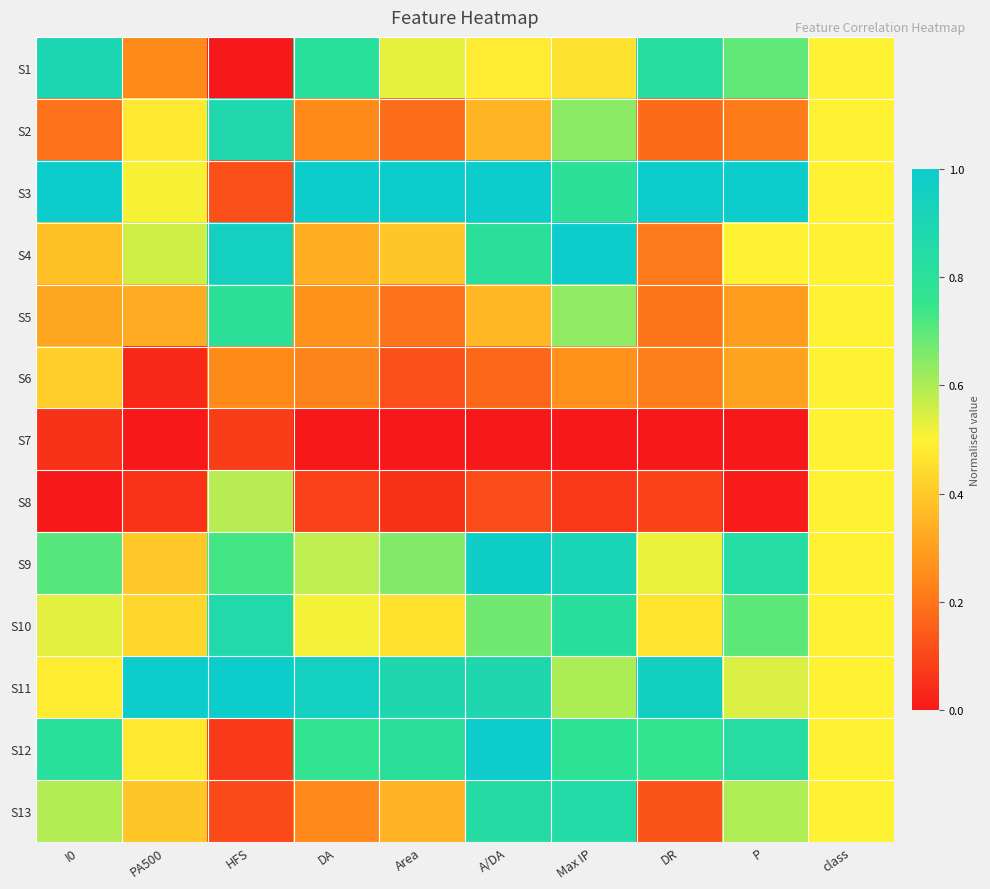

Reading right to left, transcribe all the data shown in this chart.

S1: class=0.5	P=0.7	DR=0.8	Max IP=0.5	A/DA=0.5	Area=0.5	DA=0.8	HFS=0.0	PA500=0.2	I0=0.9
S2: class=0.5	P=0.2	DR=0.2	Max IP=0.6	A/DA=0.4	Area=0.2	DA=0.2	HFS=0.9	PA500=0.5	I0=0.2
S3: class=0.5	P=1.0	DR=1.0	Max IP=0.8	A/DA=1.0	Area=1.0	DA=1.0	HFS=0.1	PA500=0.5	I0=1.0
S4: class=0.5	P=0.5	DR=0.2	Max IP=1.0	A/DA=0.8	Area=0.4	DA=0.3	HFS=1.0	PA500=0.6	I0=0.4
S5: class=0.5	P=0.3	DR=0.2	Max IP=0.6	A/DA=0.4	Area=0.2	DA=0.3	HFS=0.8	PA500=0.3	I0=0.3
S6: class=0.5	P=0.3	DR=0.2	Max IP=0.3	A/DA=0.2	Area=0.1	DA=0.2	HFS=0.2	PA500=0.0	I0=0.4
S7: class=0.5	P=0.0	DR=0.0	Max IP=0.0	A/DA=0.0	Area=0.0	DA=0.0	HFS=0.1	PA500=0.0	I0=0.1
S8: class=0.5	P=0.0	DR=0.1	Max IP=0.1	A/DA=0.1	Area=0.1	DA=0.1	HFS=0.6	PA500=0.1	I0=0.0
S9: class=0.5	P=0.8	DR=0.5	Max IP=0.9	A/DA=1.0	Area=0.7	DA=0.6	HFS=0.7	PA500=0.4	I0=0.7
S10: class=0.5	P=0.7	DR=0.5	Max IP=0.8	A/DA=0.7	Area=0.5	DA=0.5	HFS=0.9	PA500=0.4	I0=0.5
S11: class=0.5	P=0.5	DR=1.0	Max IP=0.6	A/DA=0.9	Area=0.9	DA=1.0	HFS=1.0	PA500=1.0	I0=0.5
S12: class=0.5	P=0.8	DR=0.8	Max IP=0.8	A/DA=1.0	Area=0.8	DA=0.8	HFS=0.1	PA500=0.5	I0=0.8
S13: class=0.5	P=0.6	DR=0.1	Max IP=0.8	A/DA=0.8	Area=0.3	DA=0.2	HFS=0.1	PA500=0.4	I0=0.6